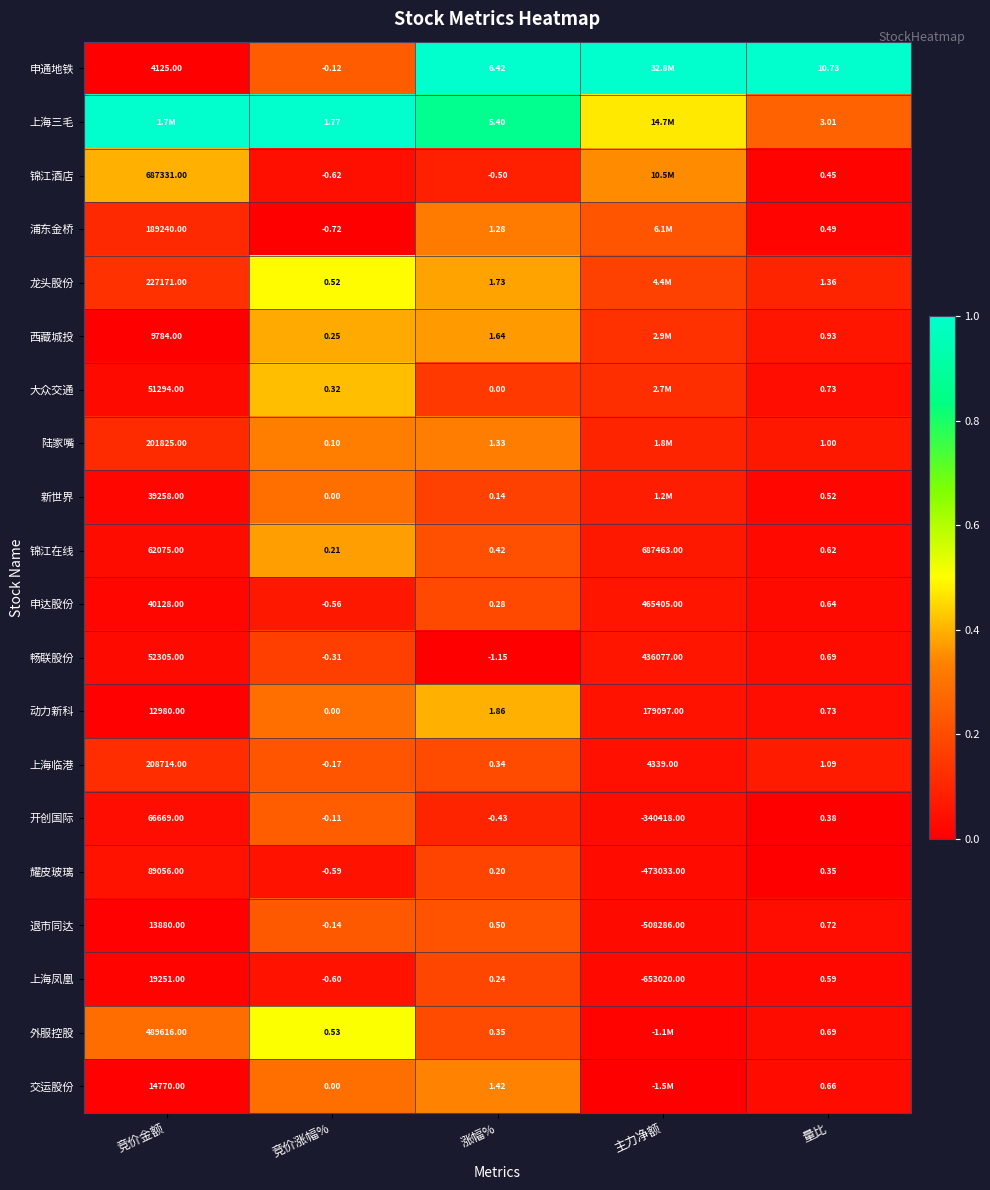

At which label is 退市同达 closest to -247203?

竞价涨幅%